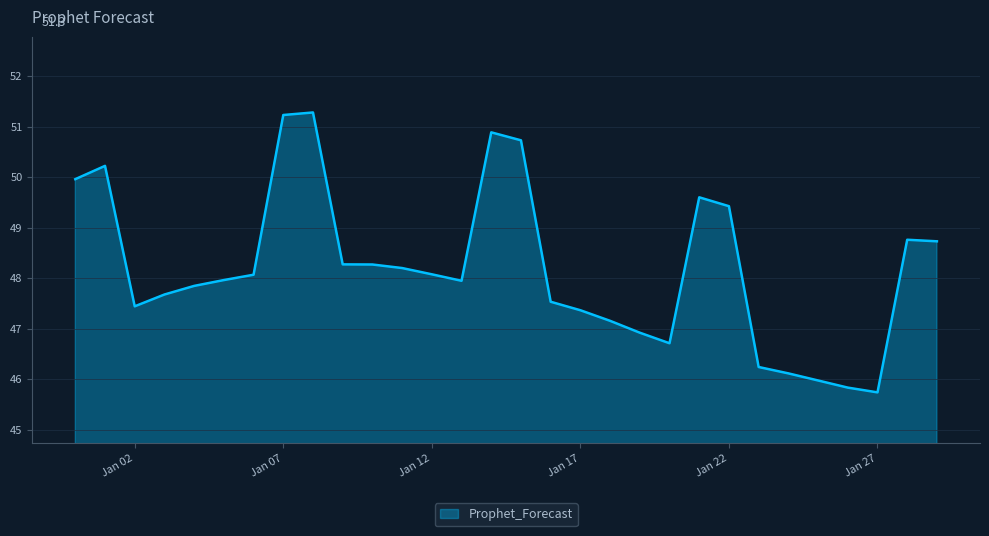

What is the difference between the maximum and minimum values?

5.5